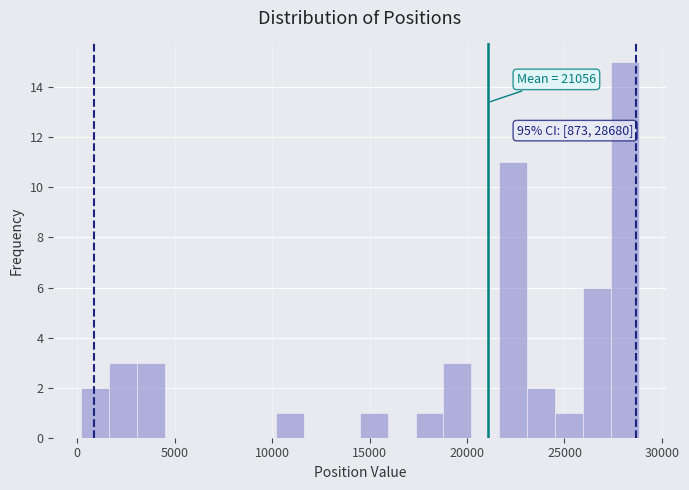

Read against the x-axis, roughly where is the centre of the tallest bar?

28000